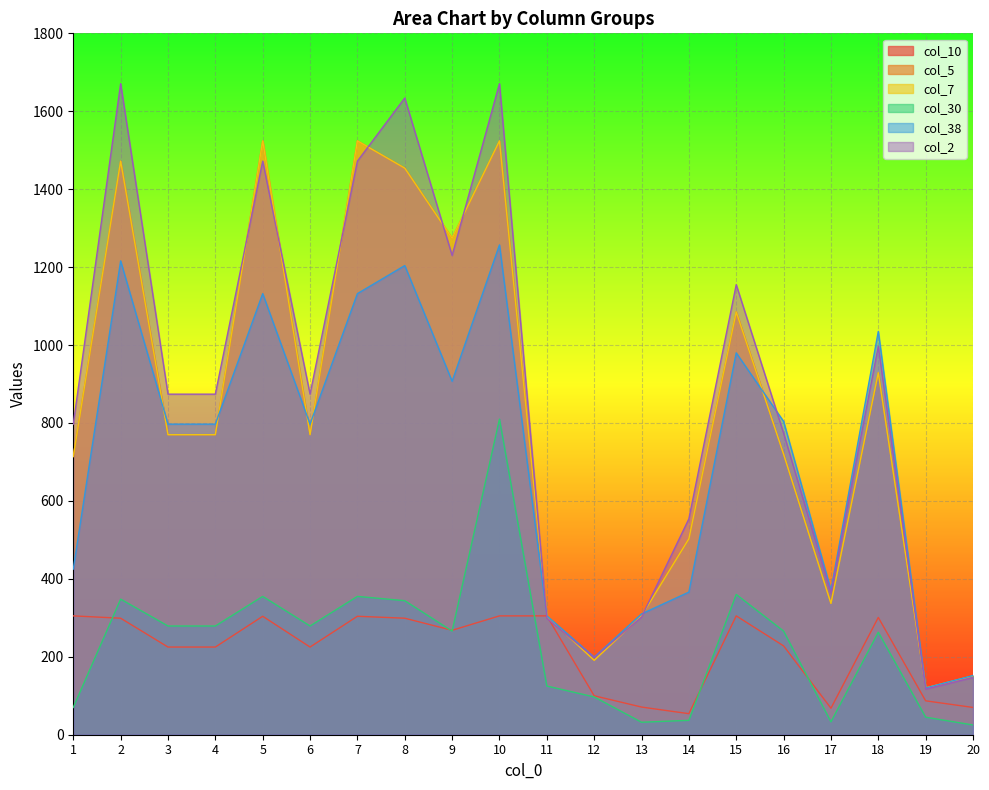

How many lines are shown in the chart?

6